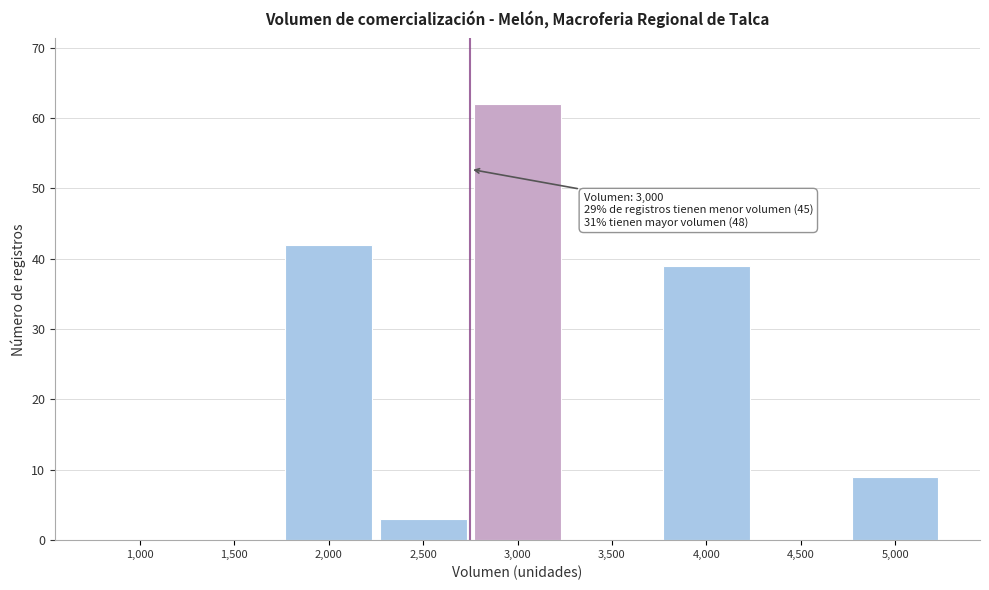

Reading left to right, extract all data points from this chart.

1,000=0	1,500=0	2,000=42	2,500=3	3,000=62	3,500=0	4,000=39	4,500=0	5,000=9